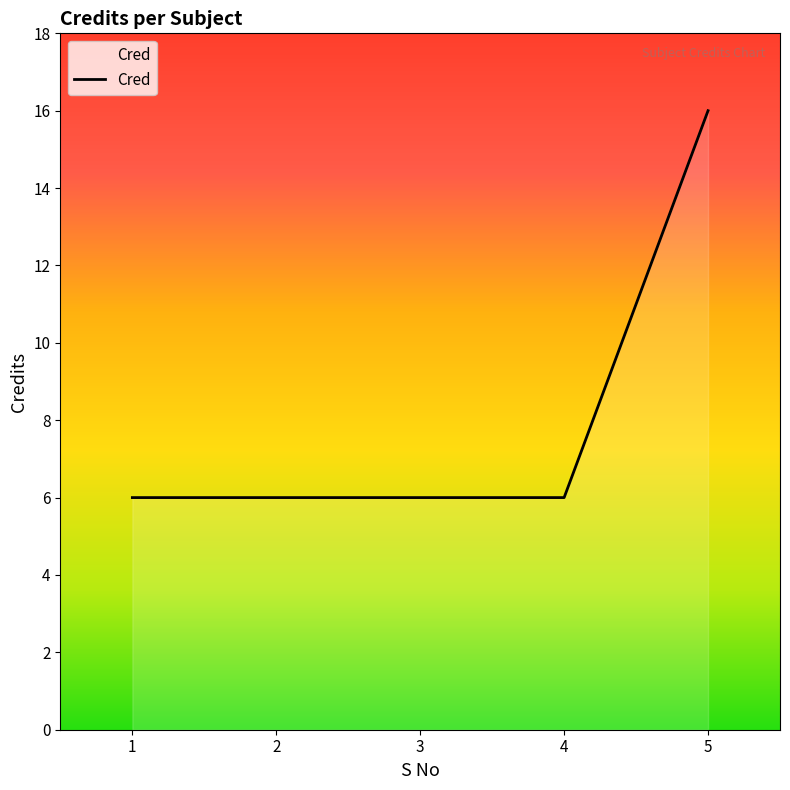

What is the ratio of the value at 3 to the value at 4?

1.0